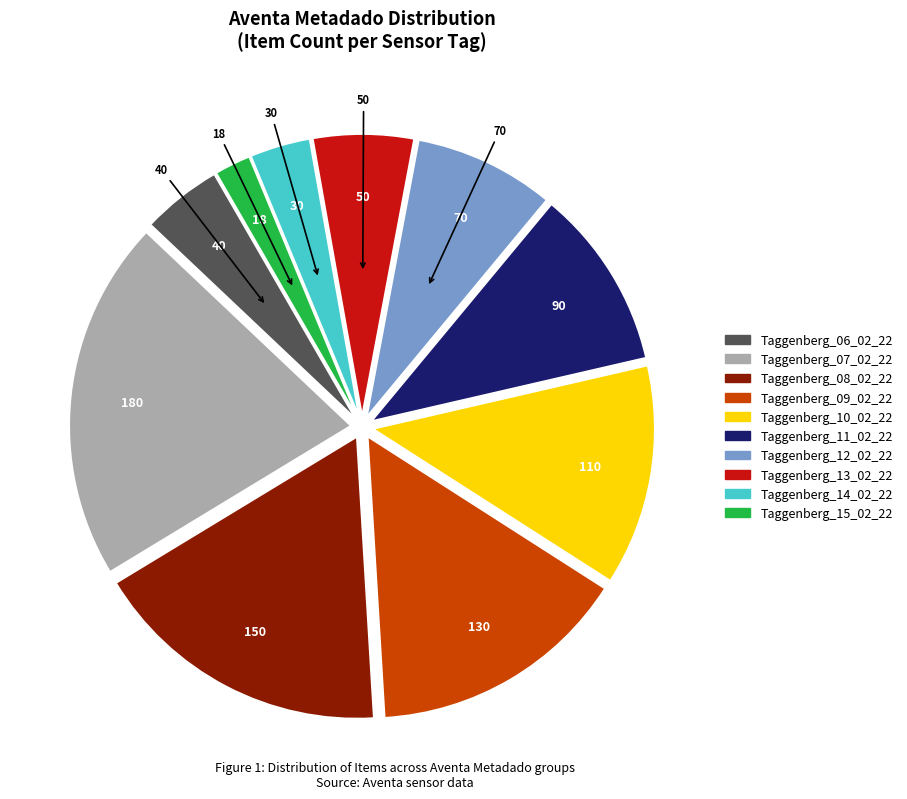

True or false: Taggenberg_12_02_22 accounts for 8% of the total.

True